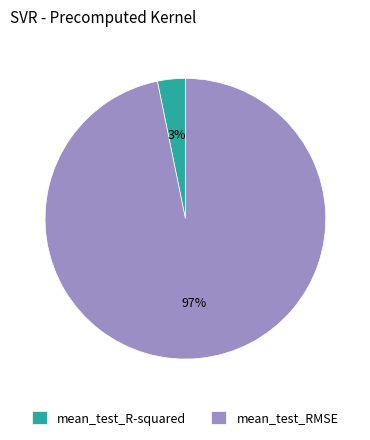

Count the number of slices in the pie.

2